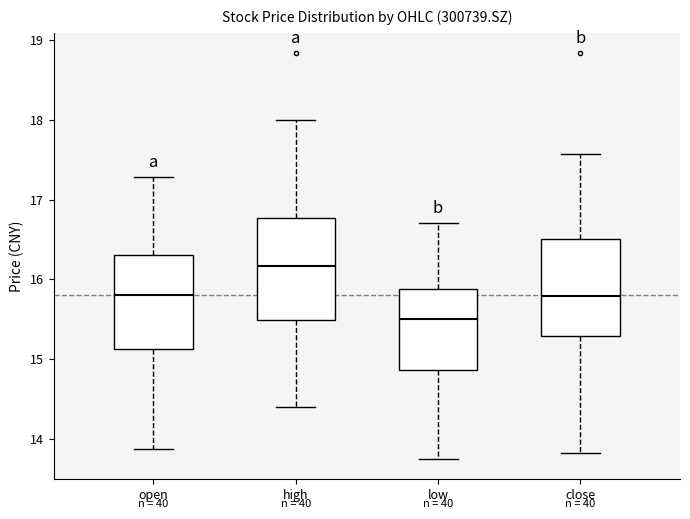

Which box's median line is the lowest?

low